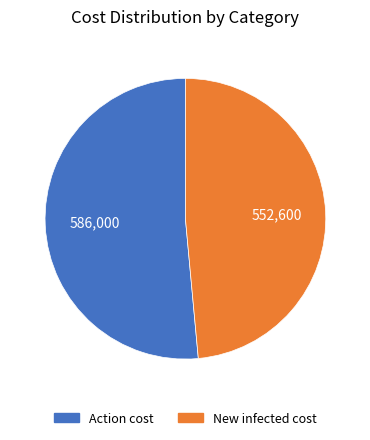

Does any single category account for the majority?

Yes